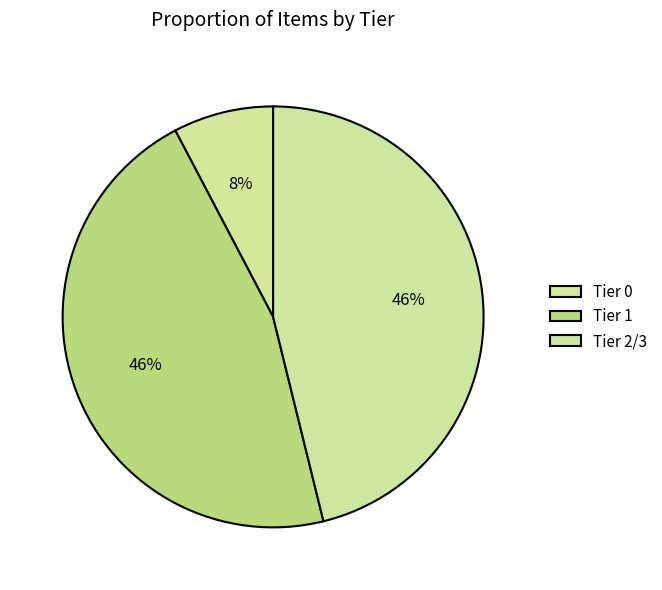

Which category has the smallest portion of the pie?

Tier 0